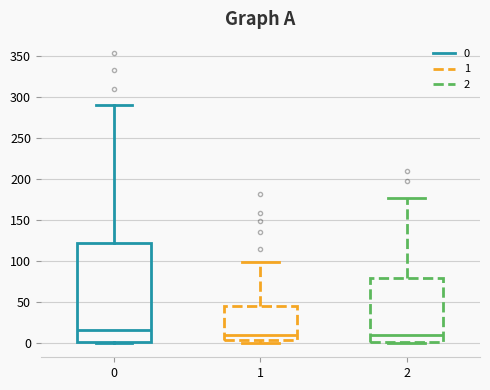

Where does the median line of the box at x = 2 sit on the y-axis? The values are not printed on the chart, so give them approximately, as read against the axis.

10